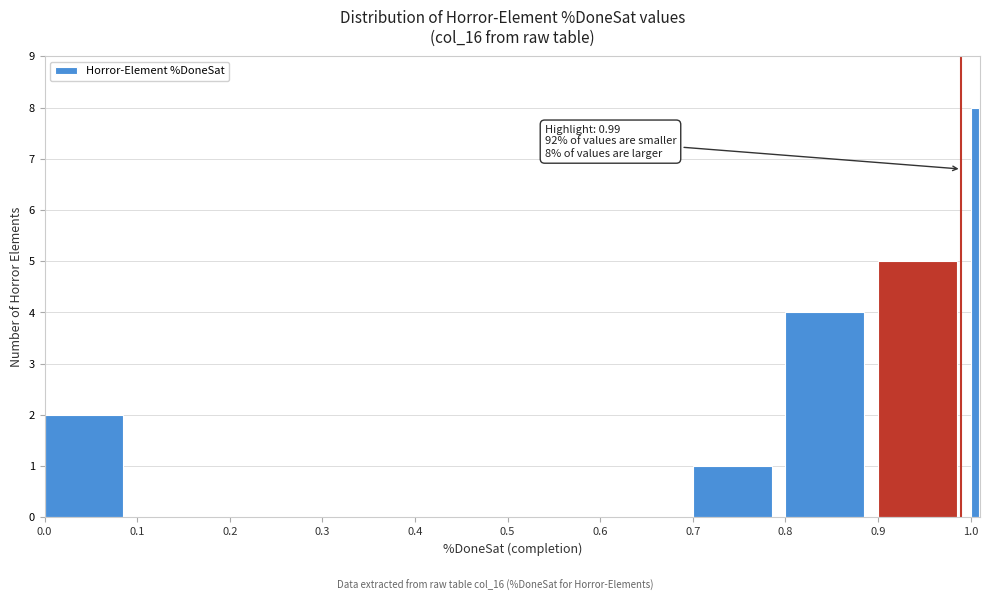

Read against the x-axis, roughly where is the centre of the tallest bar?

1.00